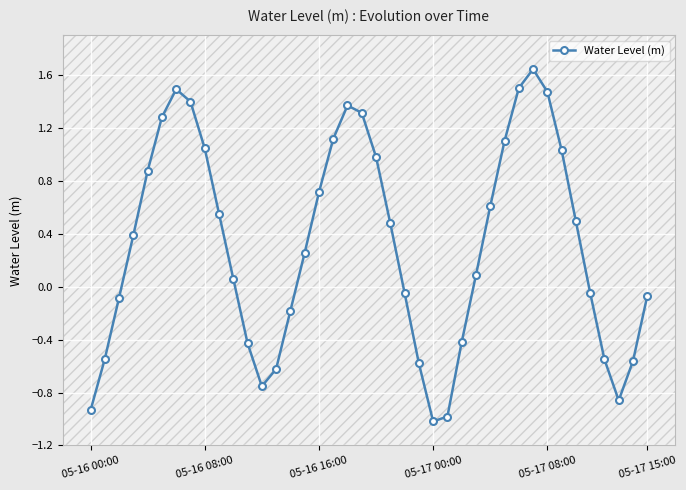

What is the minimum value shown in the chart?

-1.0